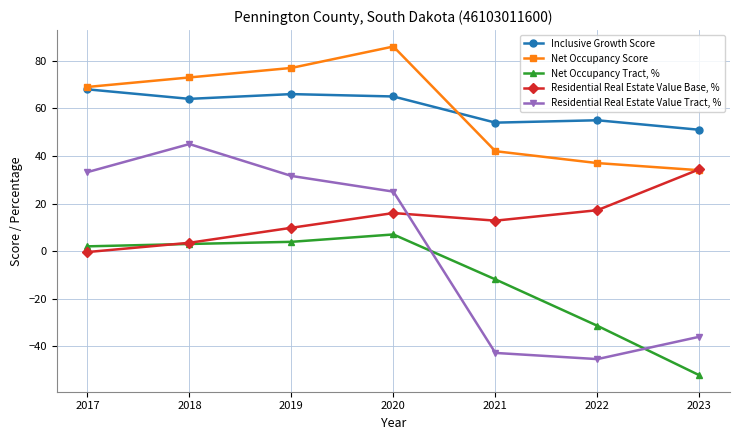

What is the sum of all Net Occupancy Score values?

418.0